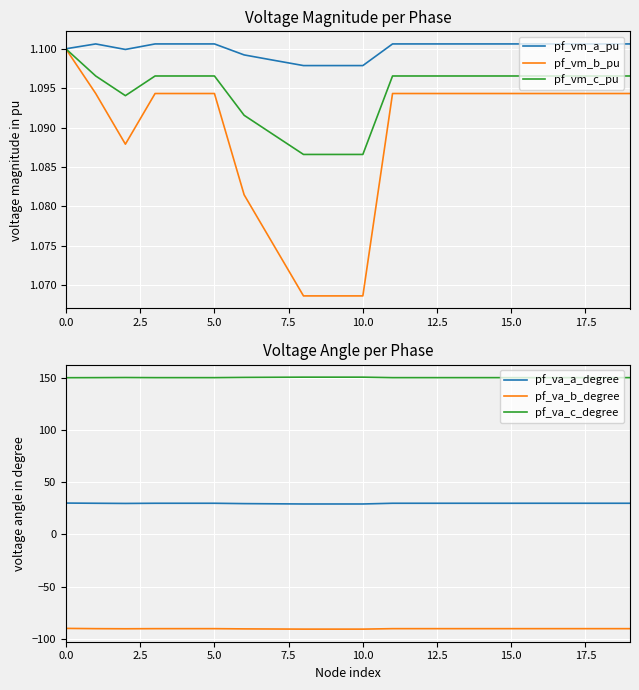

The value of pf_vm_b_pu at 5.0 is 1.8. True or false?

False